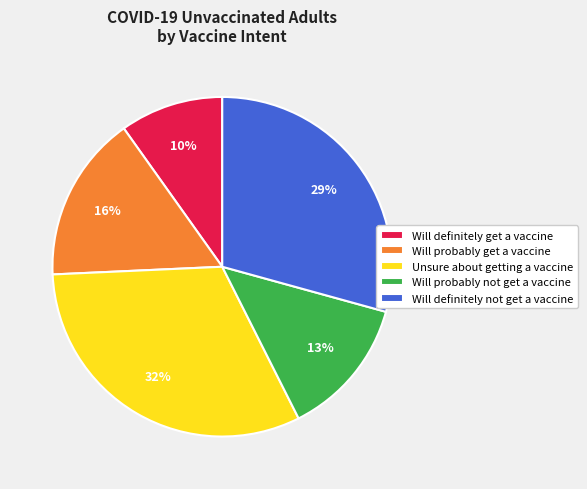

Approximately how many times larger is the value at Will definitely not get a vaccine compared to Unsure about getting a vaccine?

0.9